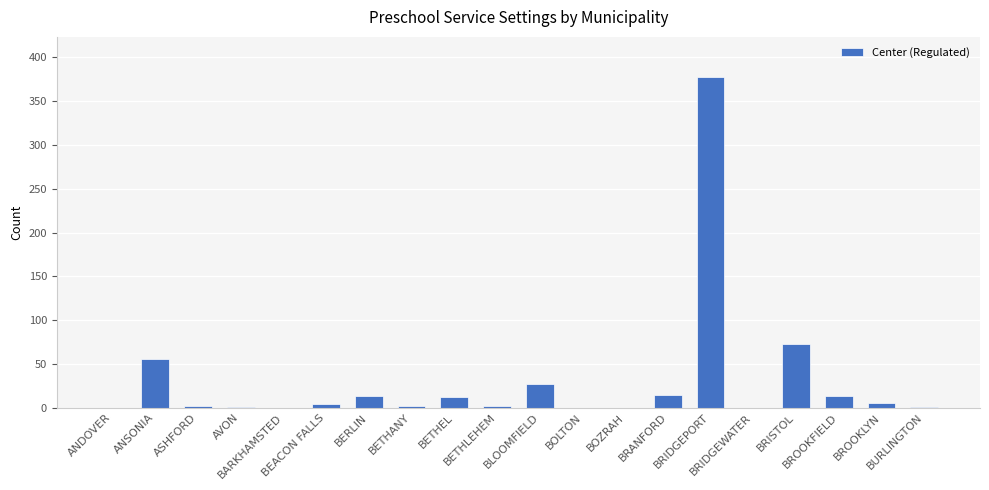

At which label does the data first exceed 4?

ANSONIA